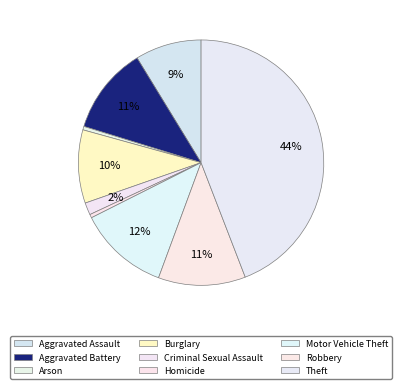

Which category has the biggest portion of the pie?

Theft